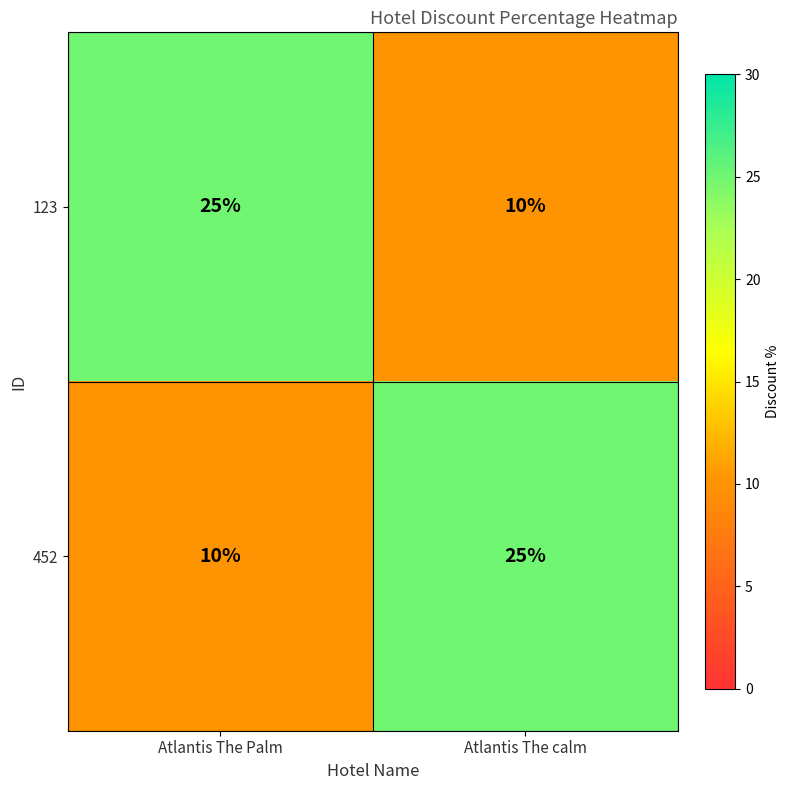

Is it true that 123 equals 44 at Atlantis The Palm?

False